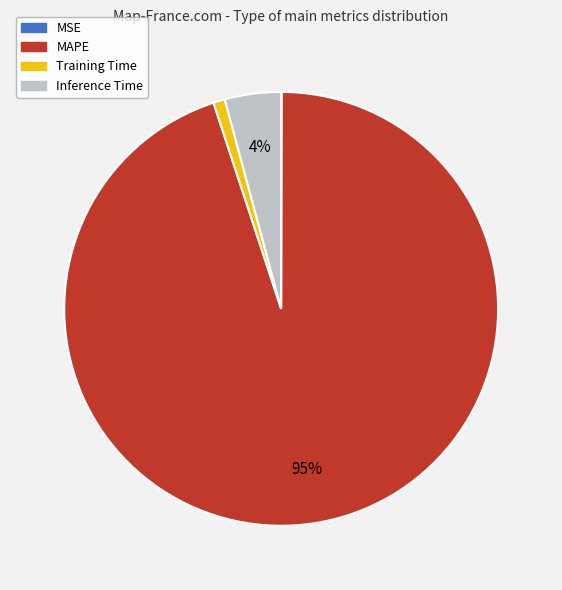

To the nearest percent, what is the combined percentage of Training Time and MAPE?

96%